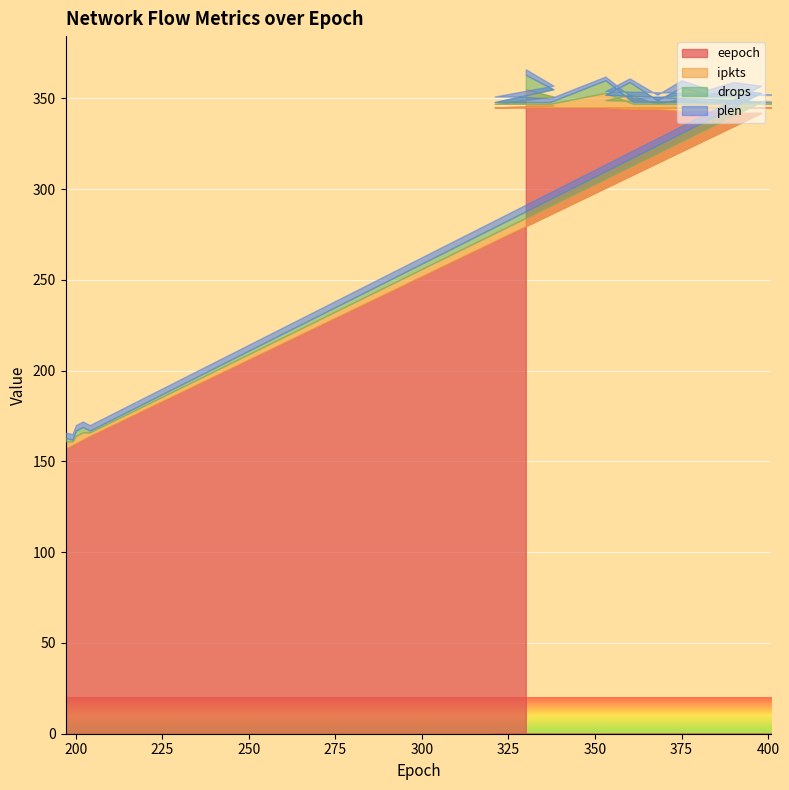

What is the sum of the eepoch values at 385 and 398?

687